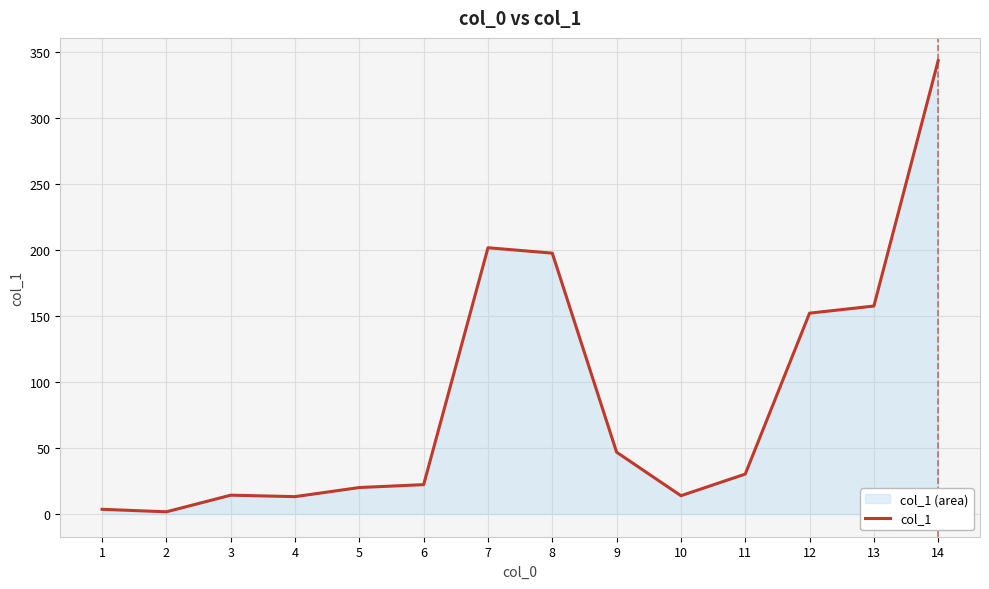

Reading right to left, list all the values displayed in this chart.

14=343.8	13=157.7	12=152.3	11=30.3	10=13.9	9=46.9	8=197.8	7=201.9	6=22.3	5=20.1	4=13.2	3=14.3	2=1.7	1=3.6